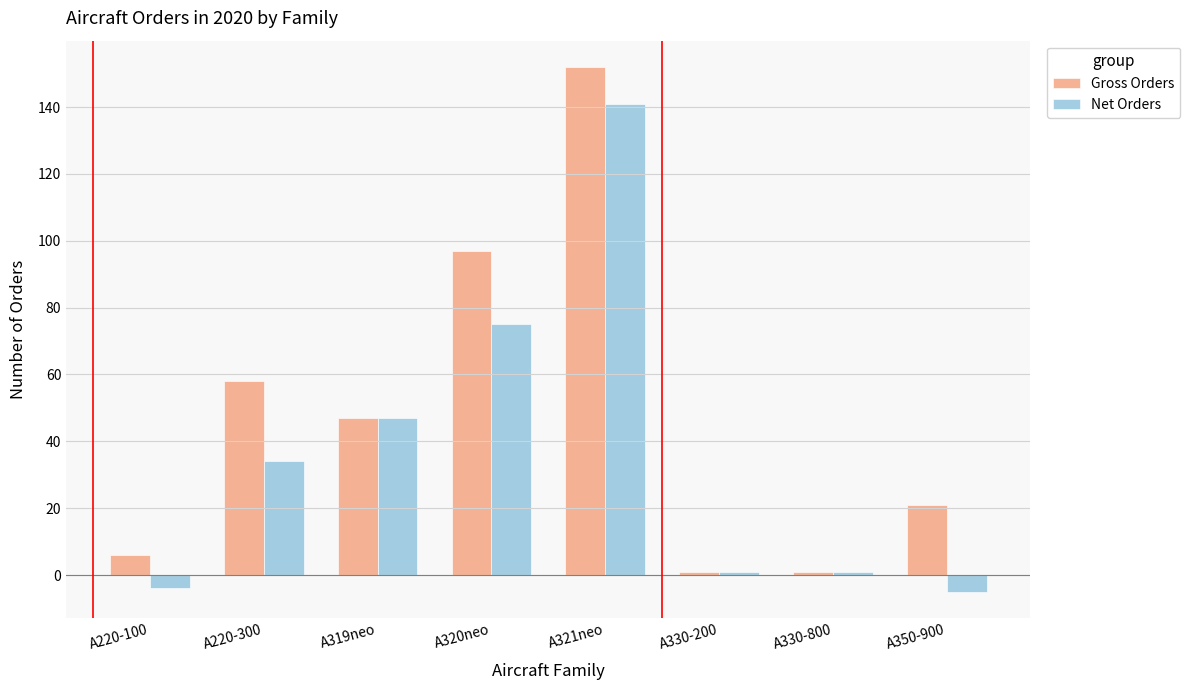

Between A320neo and A330-200, which series saw the biggest shift?

Gross Orders